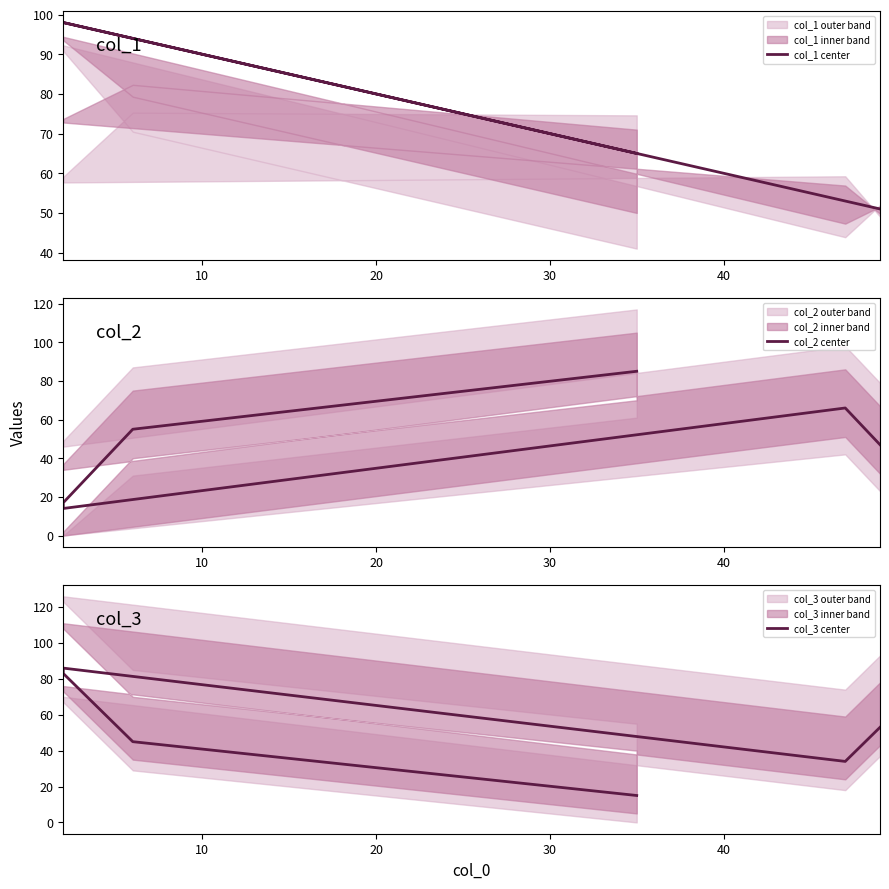

What is the total value across all series at 30?

198